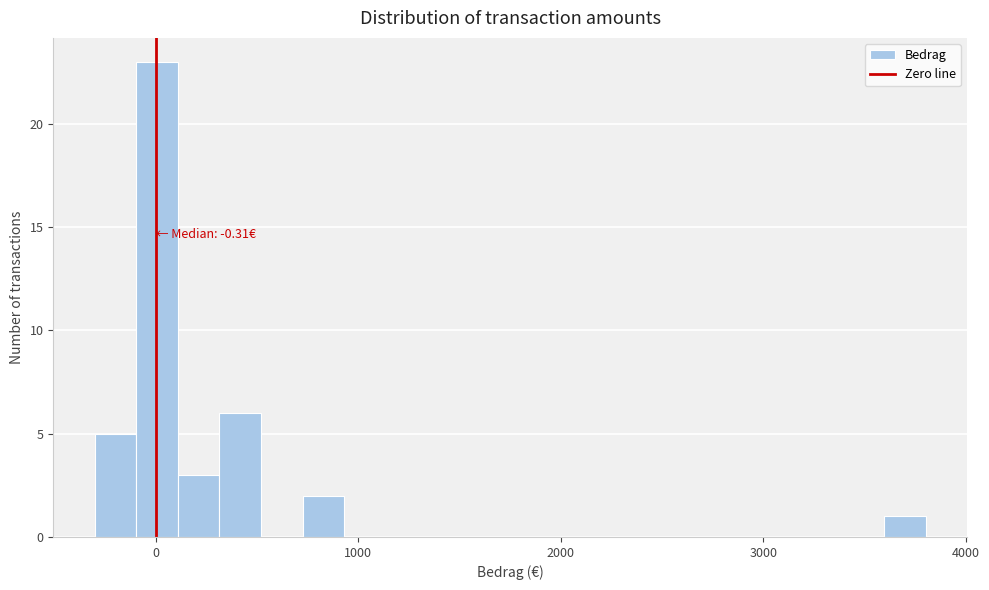

Read against the x-axis, roughly where is the centre of the tallest bar?

0